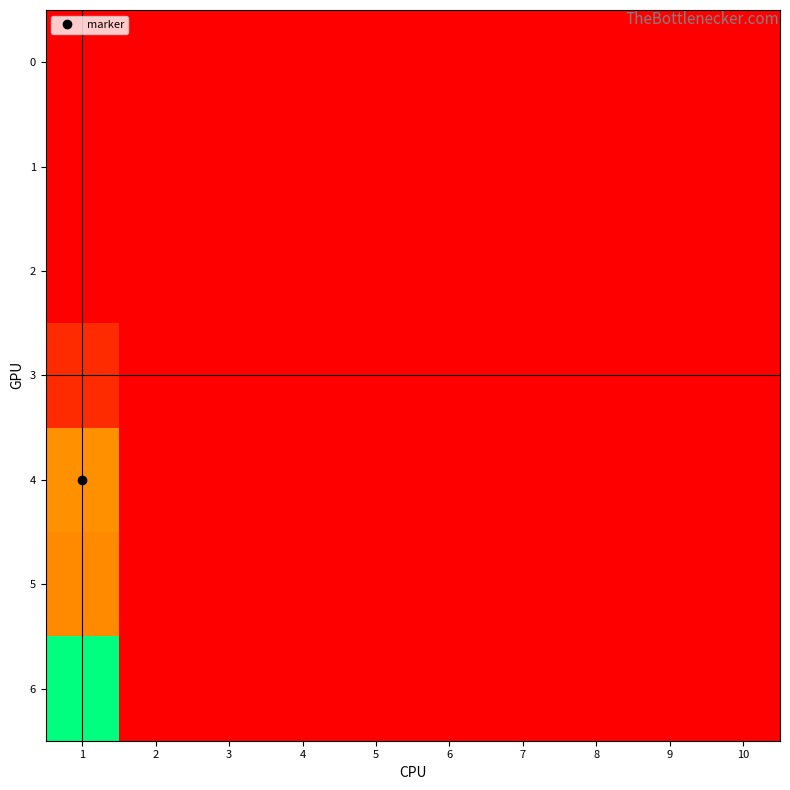

Reading left to right, what are all the values shown in this chart?

0: 1=0	2=0	3=0	4=0	5=0	6=0	7=0	8=0	9=0	10=0
1: 1=0	2=0	3=0	4=0	5=0	6=0	7=0	8=0	9=0	10=0
2: 1=0	2=0	3=0	4=0	5=0	6=0	7=0	8=0	9=0	10=0
3: 1=25	2=0	3=0	4=0	5=0	6=0	7=0	8=0	9=0	10=0
4: 1=82	2=0	3=0	4=0	5=0	6=0	7=0	8=0	9=0	10=0
5: 1=78	2=0	3=0	4=0	5=0	6=0	7=0	8=0	9=0	10=0
6: 1=215	2=0	3=0	4=0	5=0	6=0	7=0	8=0	9=0	10=0